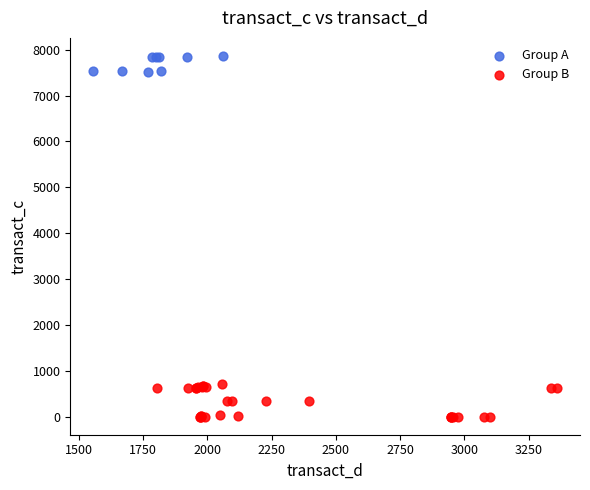

Which series contains the lowest Y value?

Group B